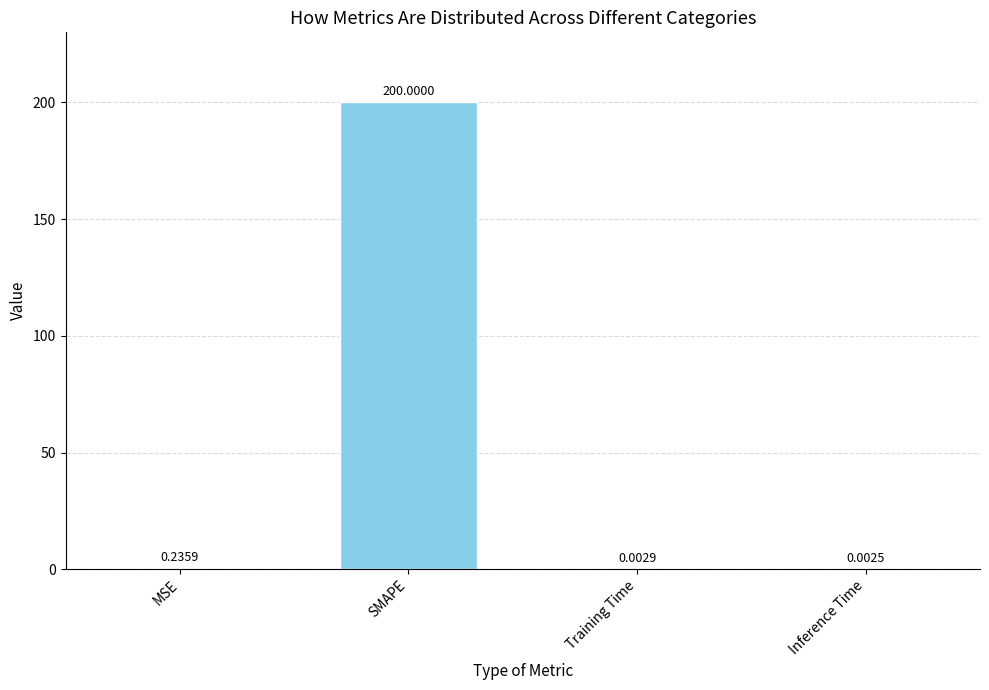

What is the sum of all values?

200.2